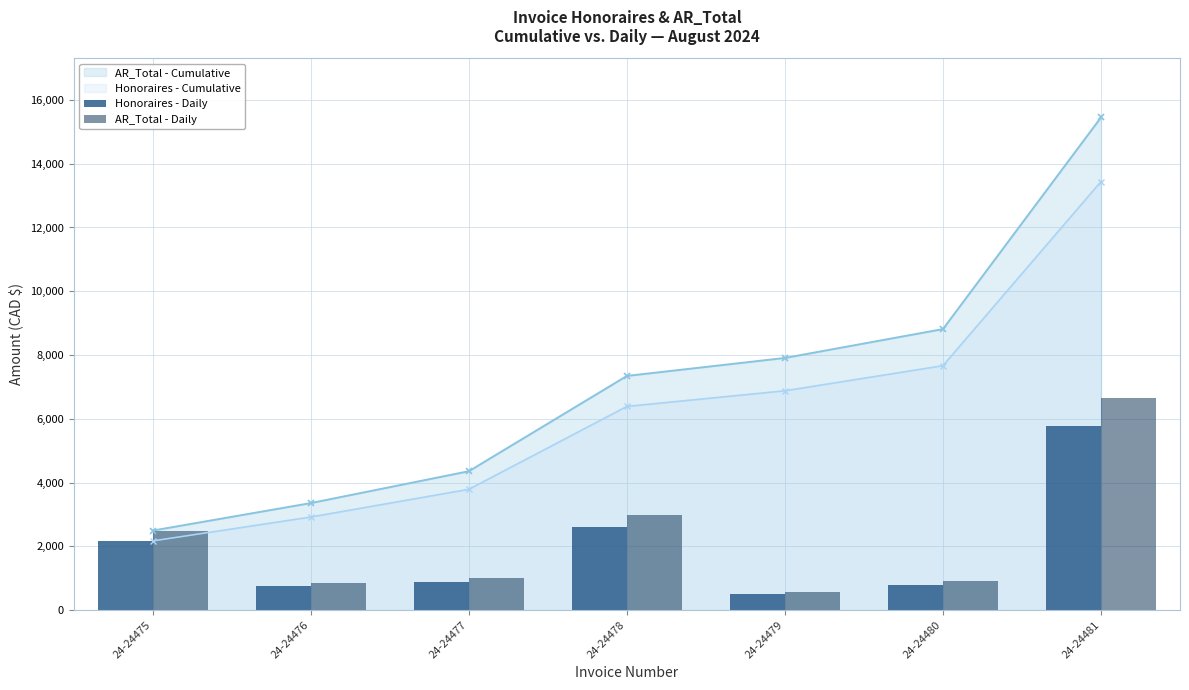

What is the minimum value for Honoraires - Cumulative?

2168.8